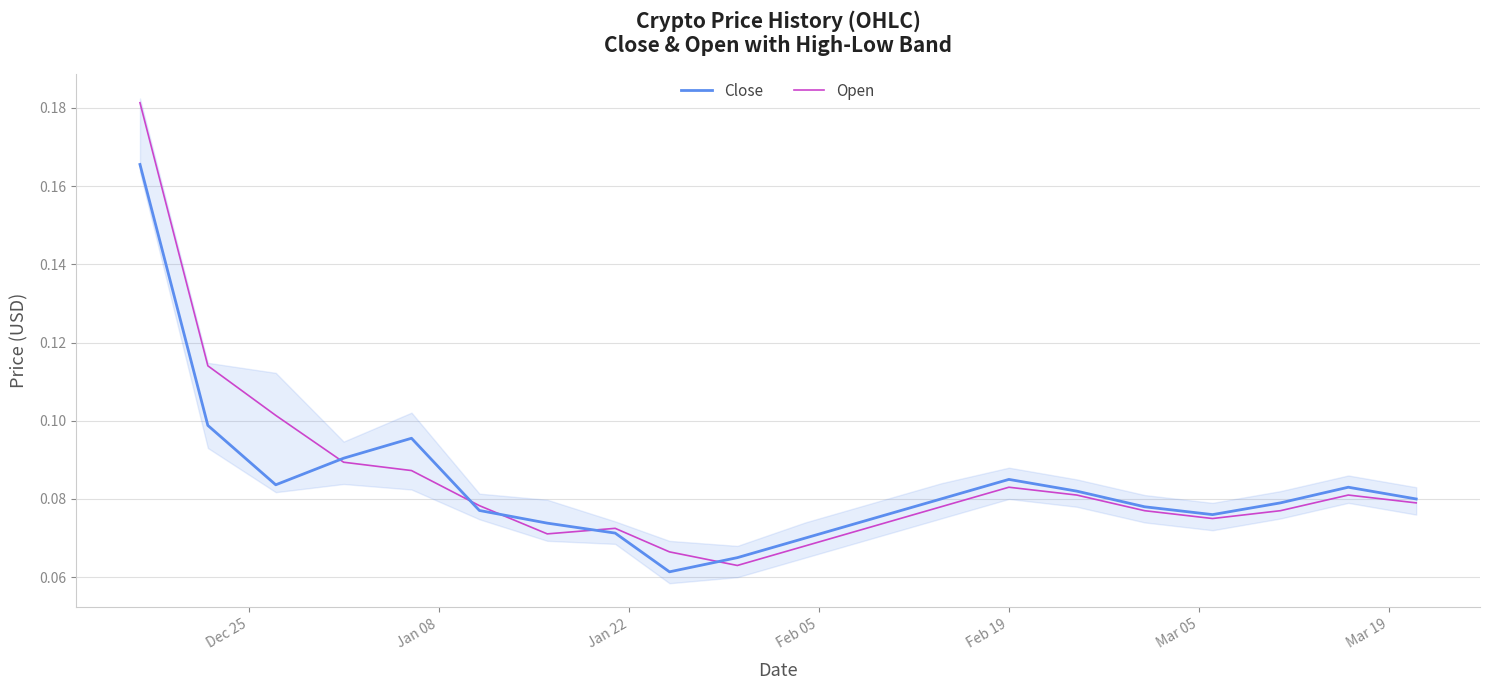

What is the average value of the Open series?

0.1